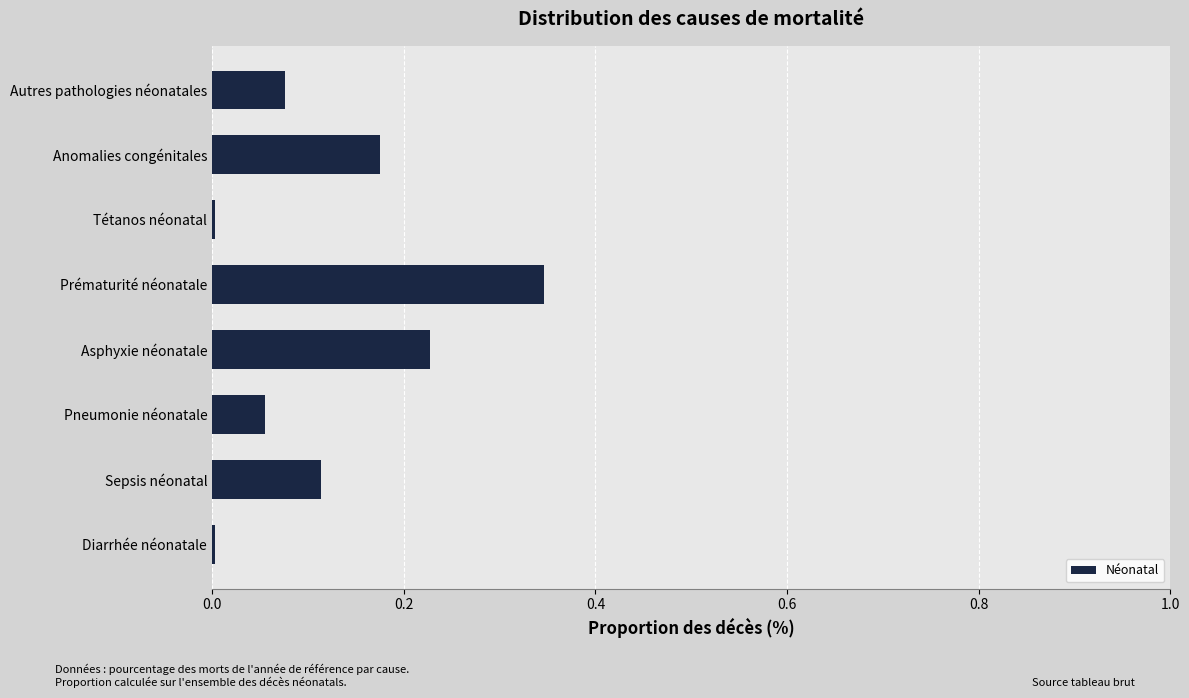

What is the sum of all values?

1.0